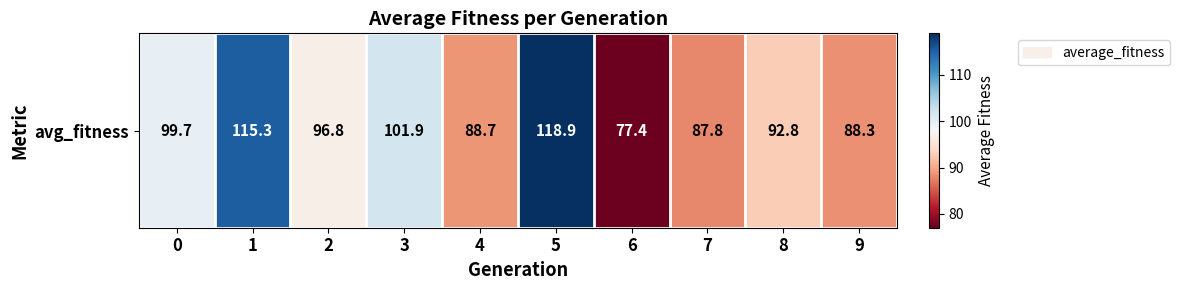

What is the average value?

96.8